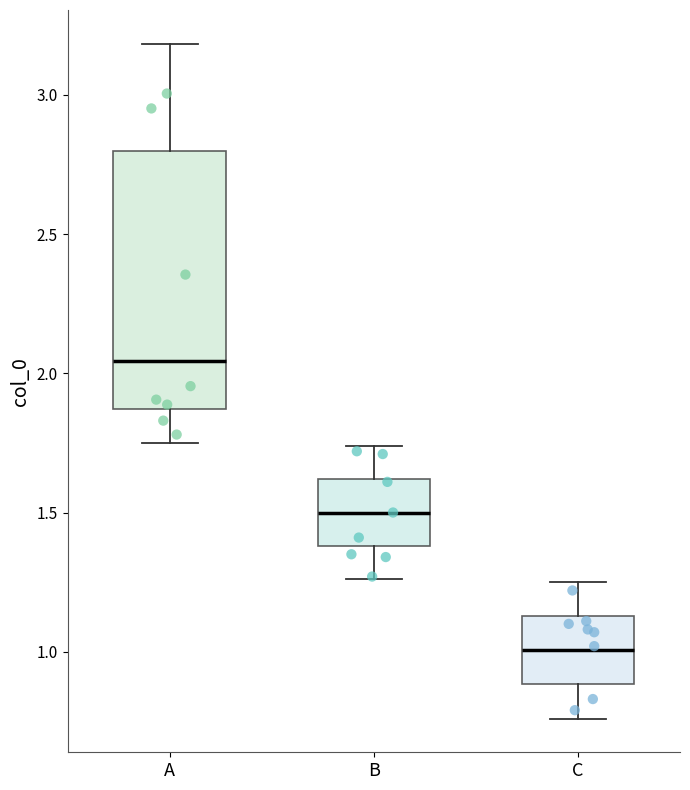

Where does the median line of the box for B sit on the y-axis? The values are not printed on the chart, so give them approximately, as read against the axis.

1.50